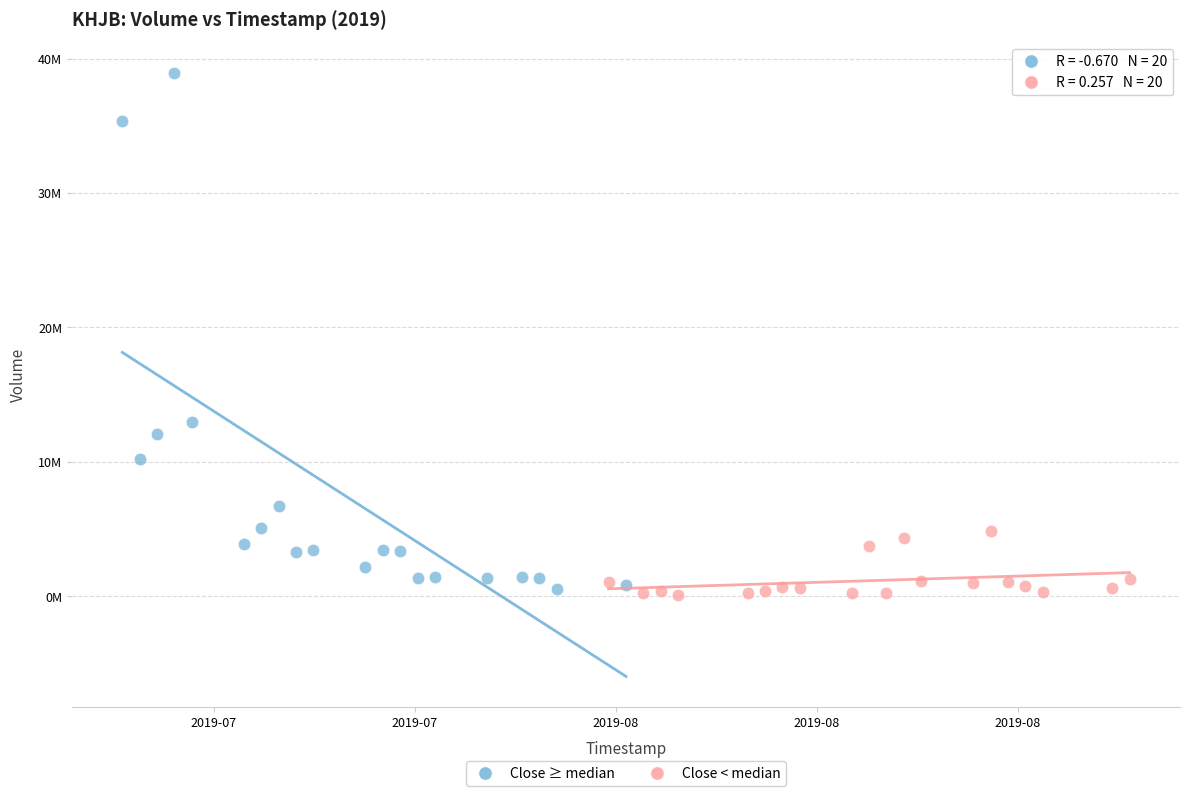

What are all the series names shown in the legend?

Close ≥ median, Close < median